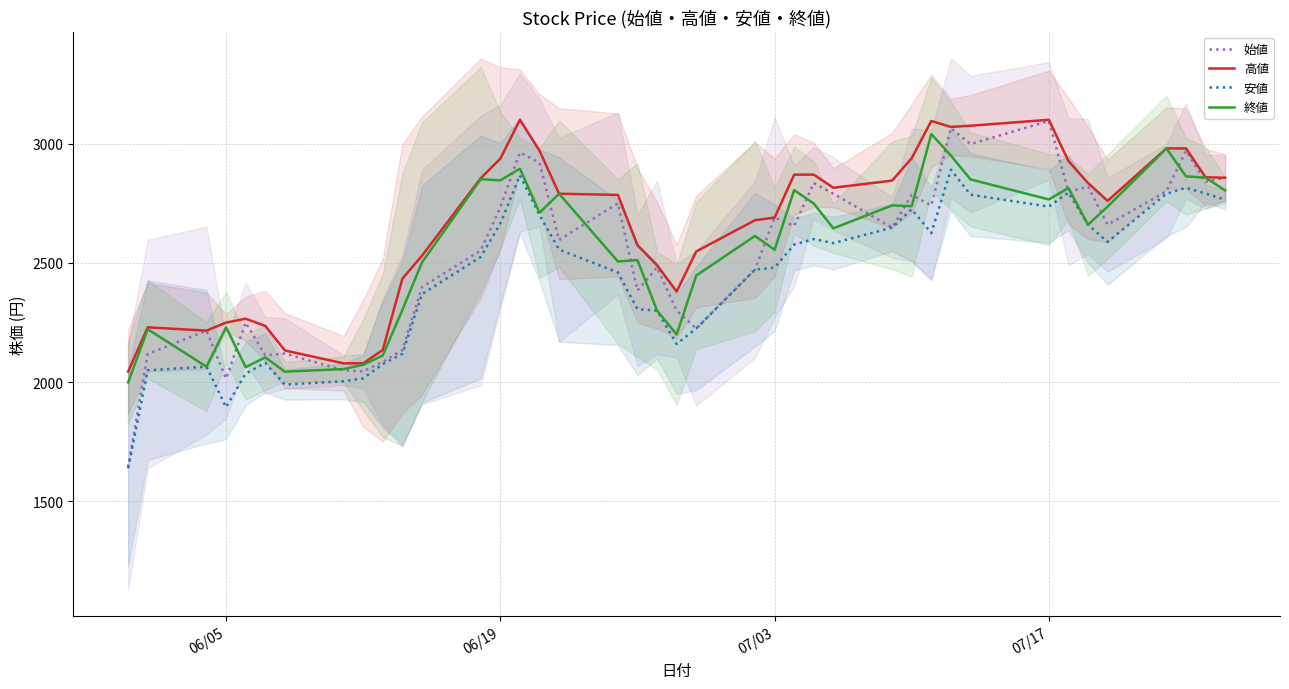

True or false: 高値 and 安値 intersect in this chart.

False